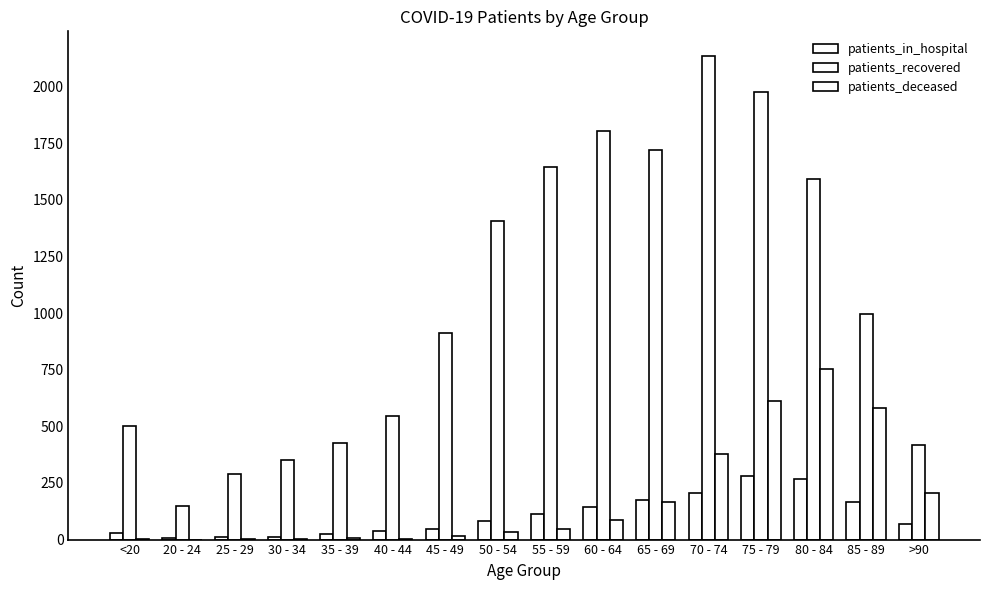

At which label does patients_recovered reach its peak?

70 - 74